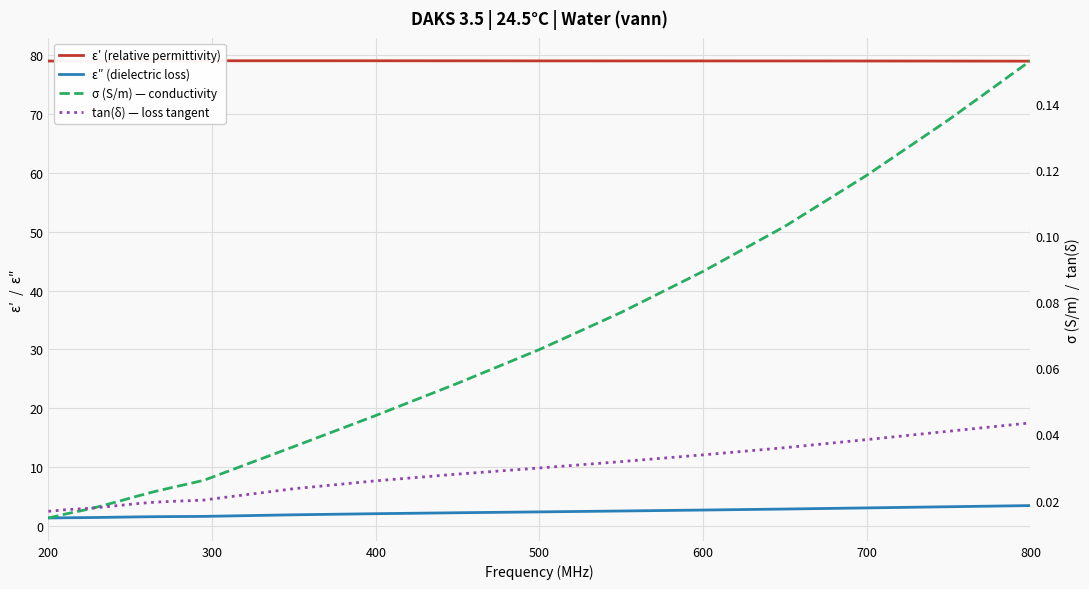

Is it true that ε′ (relative permittivity) equals 114.8 at 400?

False